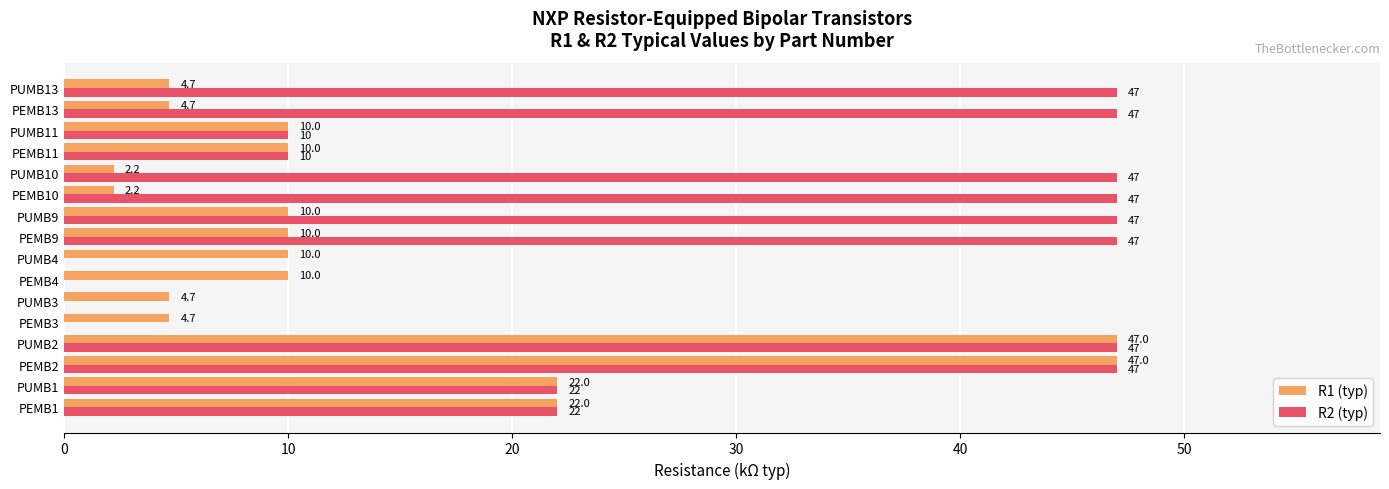

Is it true that R1 (typ) equals 14.3 at PEMB9?

False